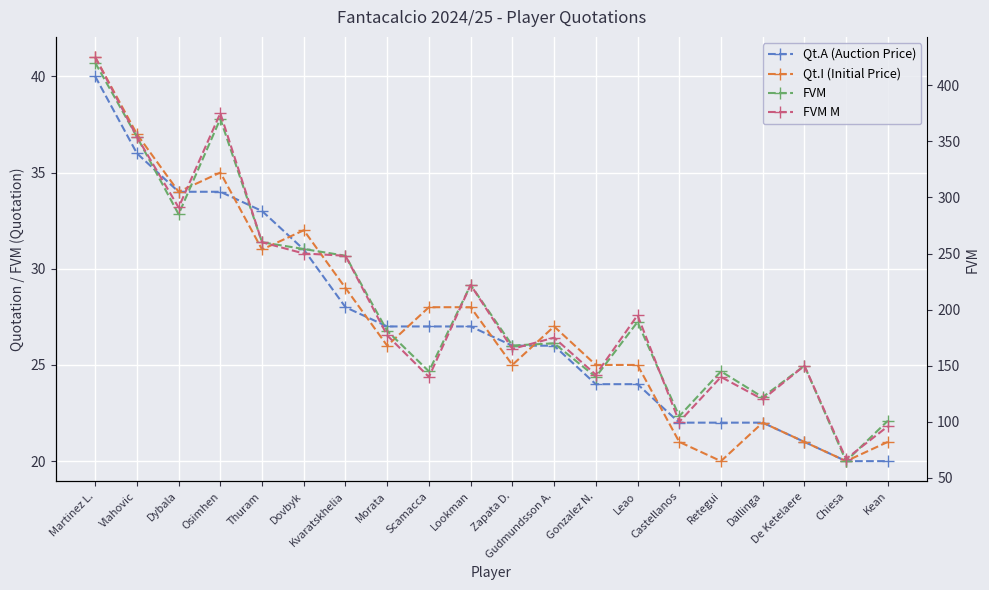

What is the total value across all series at Kean?

238